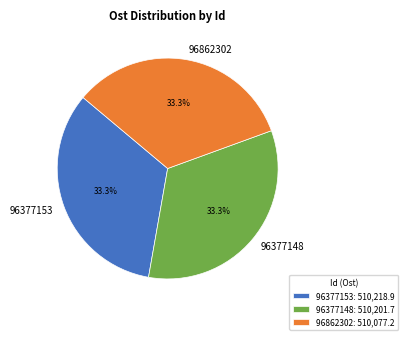

Is there a majority slice in this chart?

No